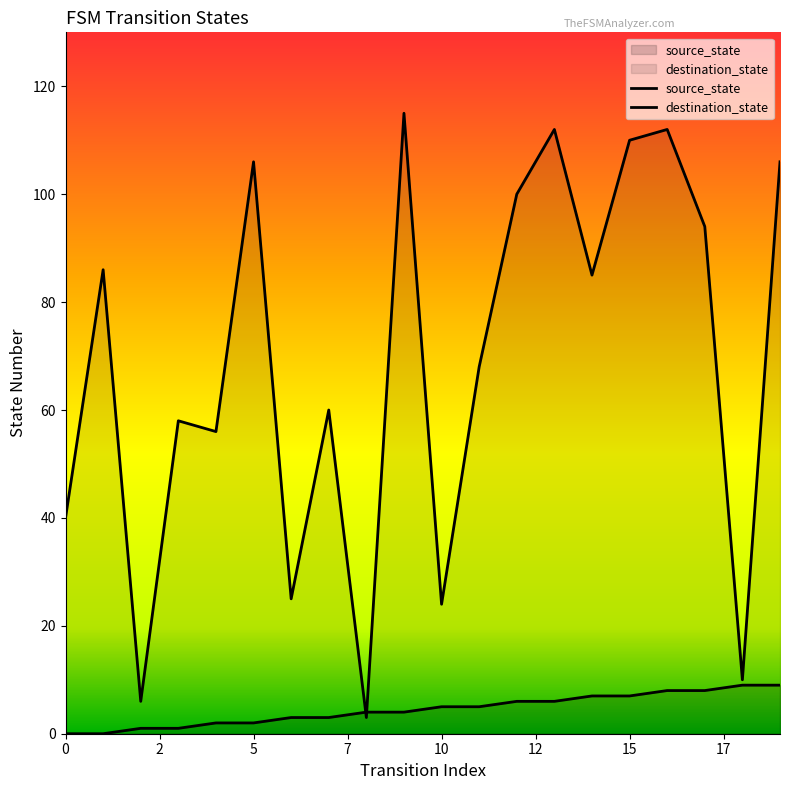

What is the value of the source_state point at the 10th from the left?

4